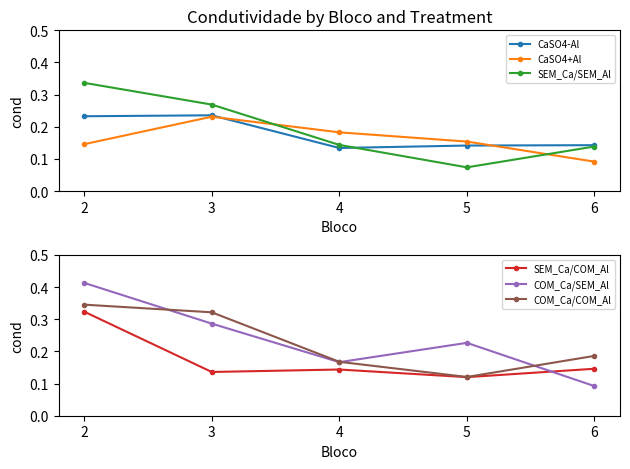

Does the chart have visible grid lines?

No